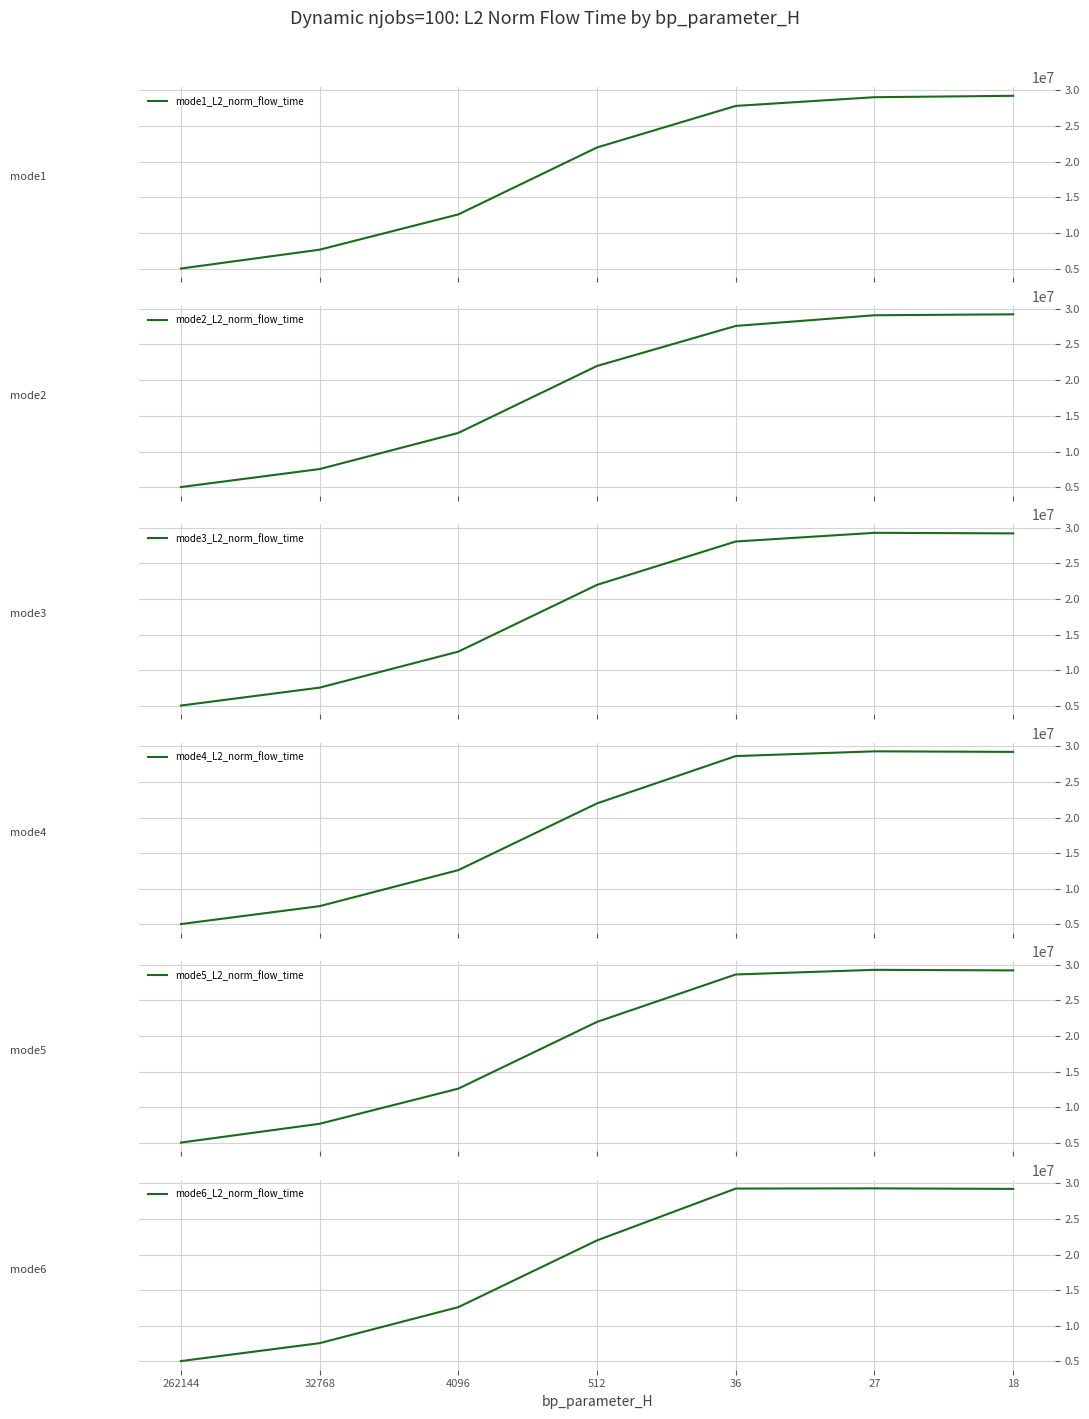

List the series in order of their peak value, highest first.

mode3_L2_norm_flow_time, mode4_L2_norm_flow_time, mode5_L2_norm_flow_time, mode6_L2_norm_flow_time, mode1_L2_norm_flow_time, mode2_L2_norm_flow_time